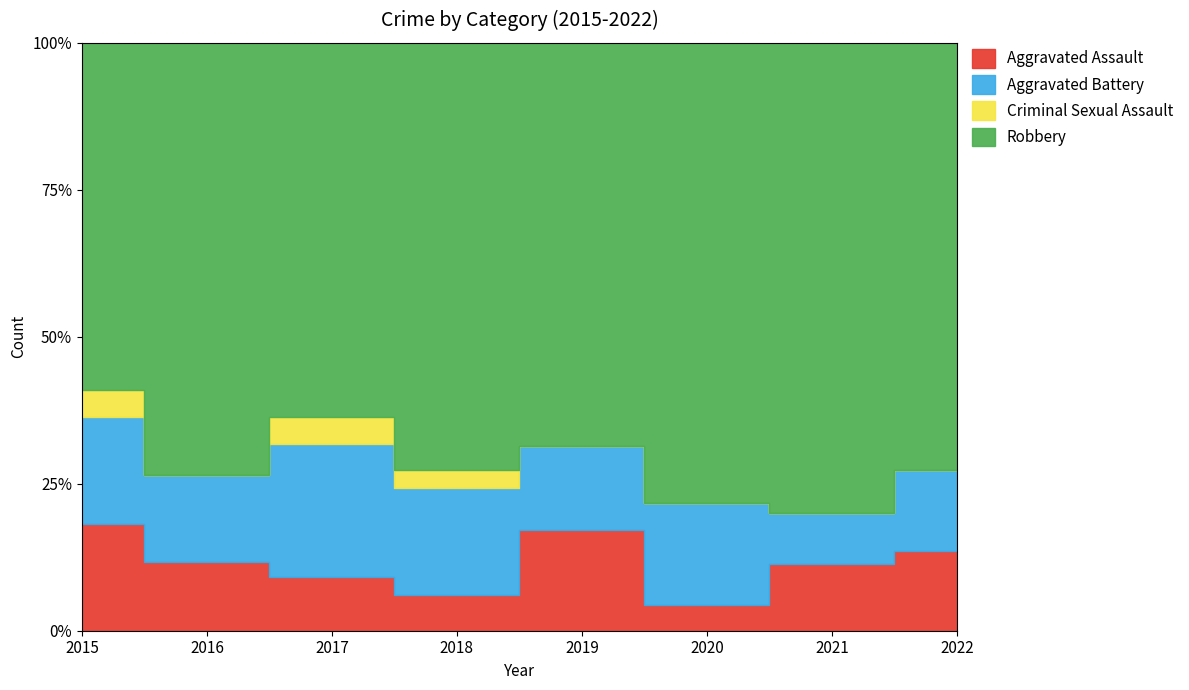

Is the value of Criminal Sexual Assault at 2015 greater than the value of Aggravated Assault at 2019?

No